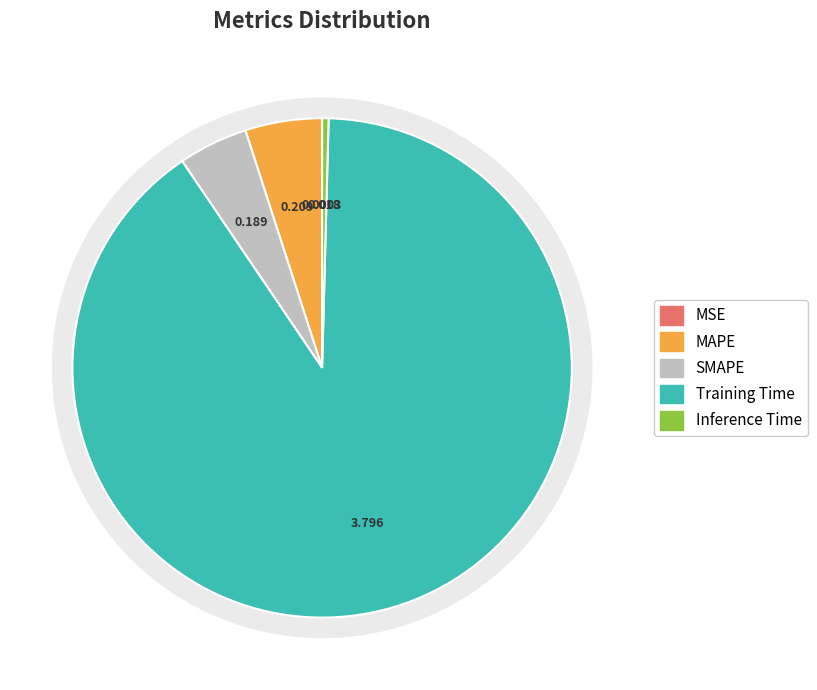

Does Training Time represent more than half of the total?

Yes